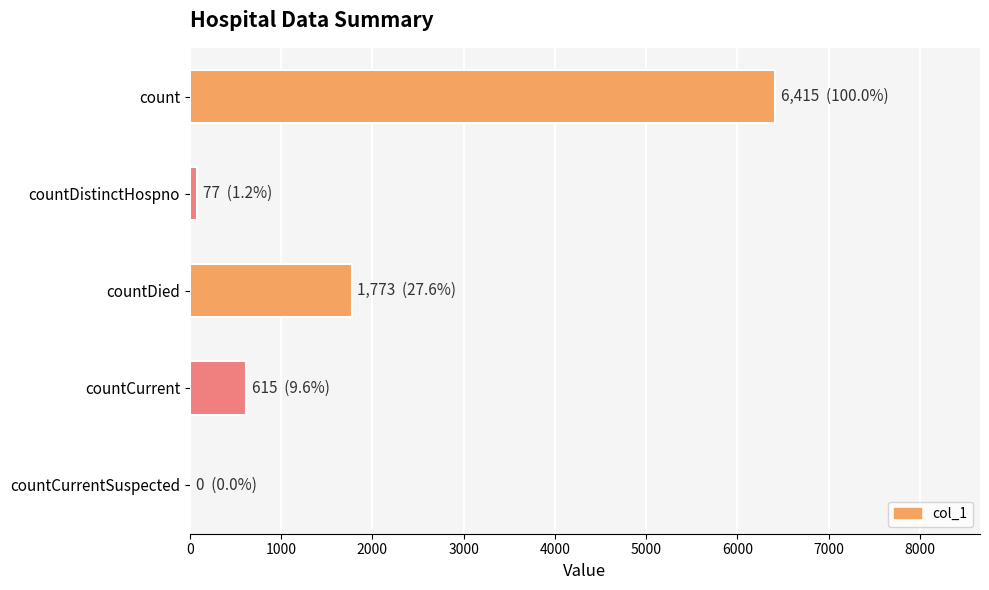

Which label corresponds to the largest value in the chart?

count